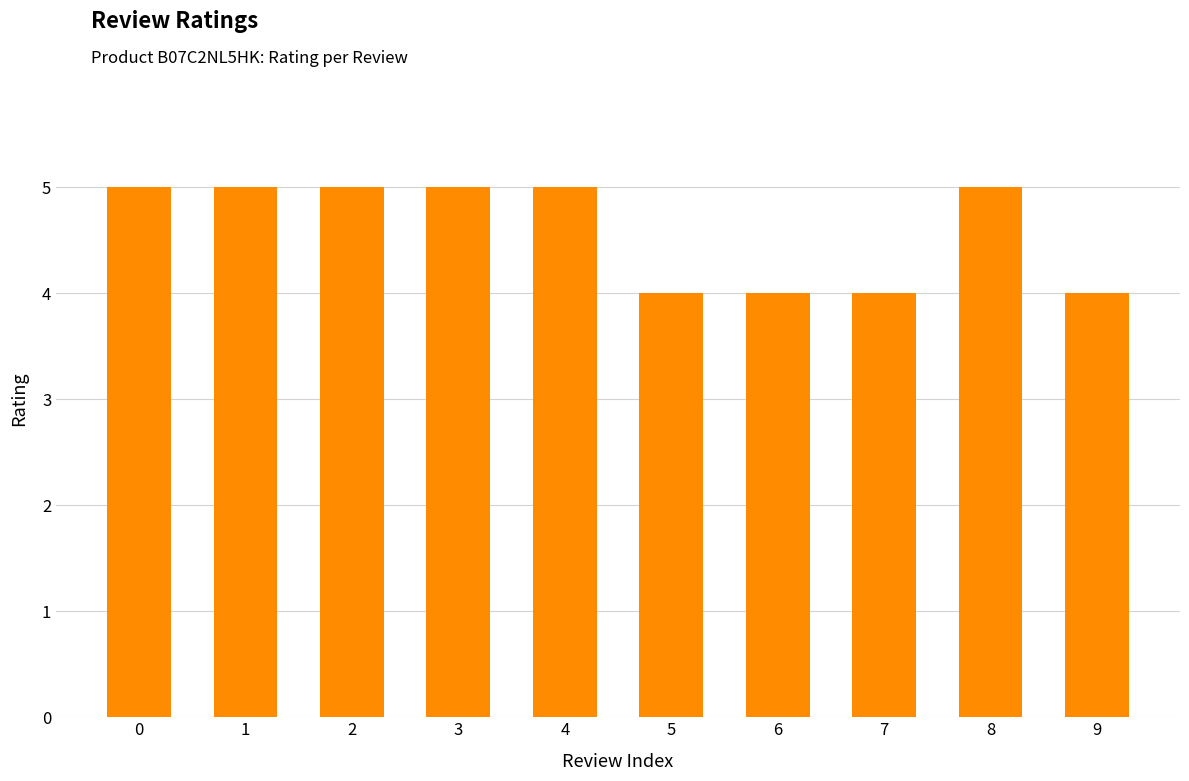

How many values are between 4 and 5?

10